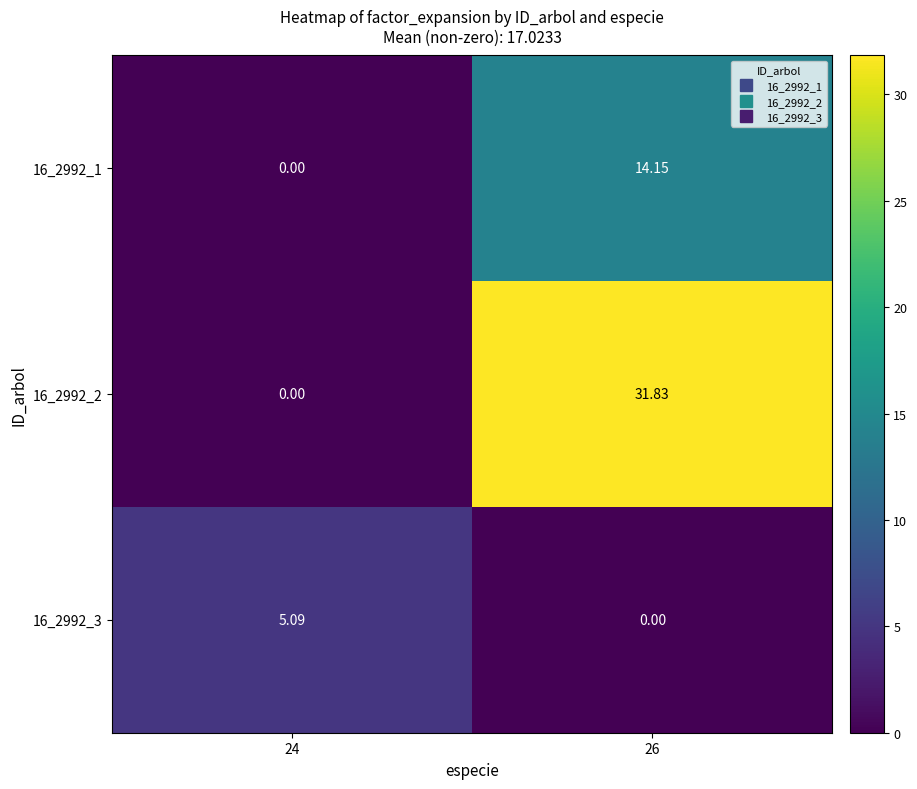

How many values in the 16_2992_1 series exceed 14?

1